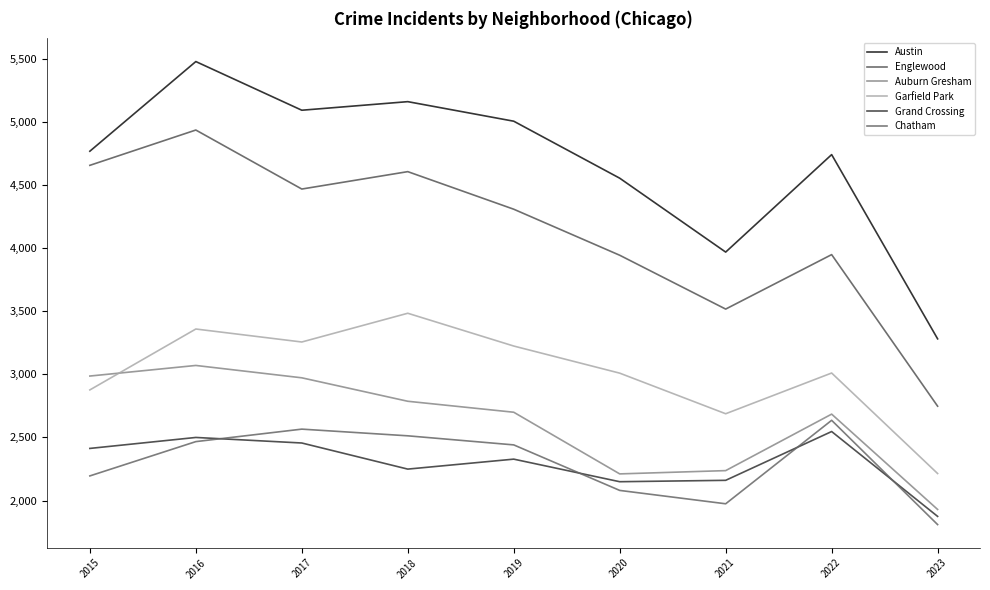

Count the number of categories in the chart.

9